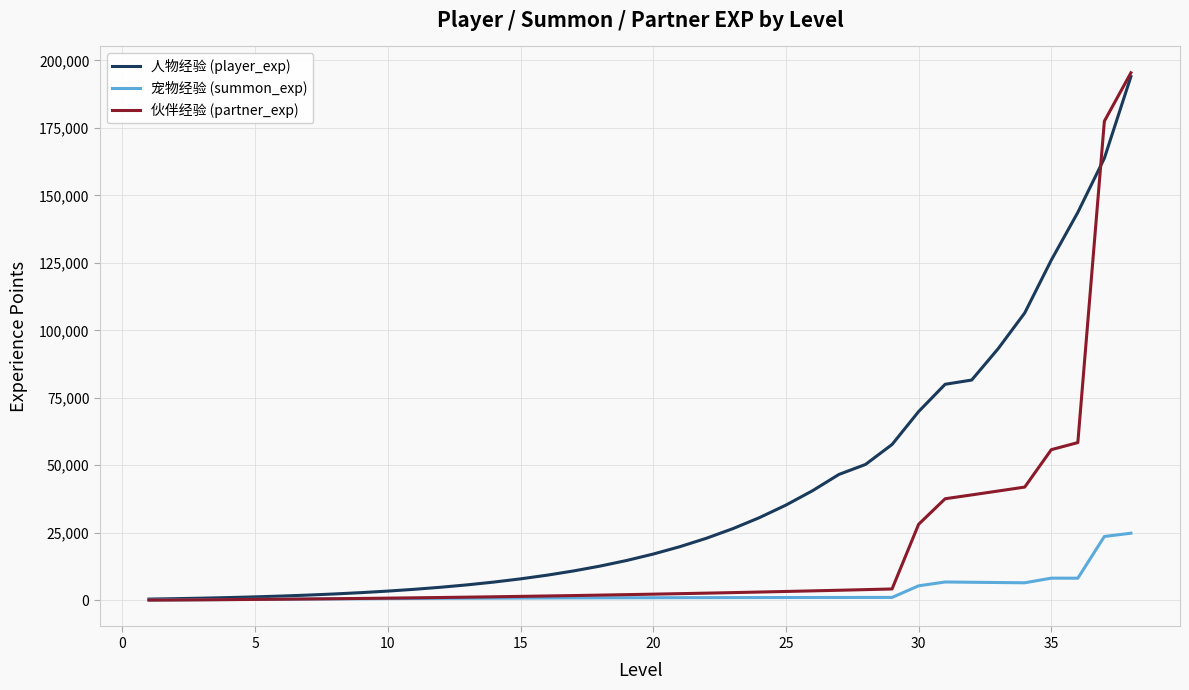

How many times do 宠物经验 (summon_exp) and 伙伴经验 (partner_exp) cross each other?

1